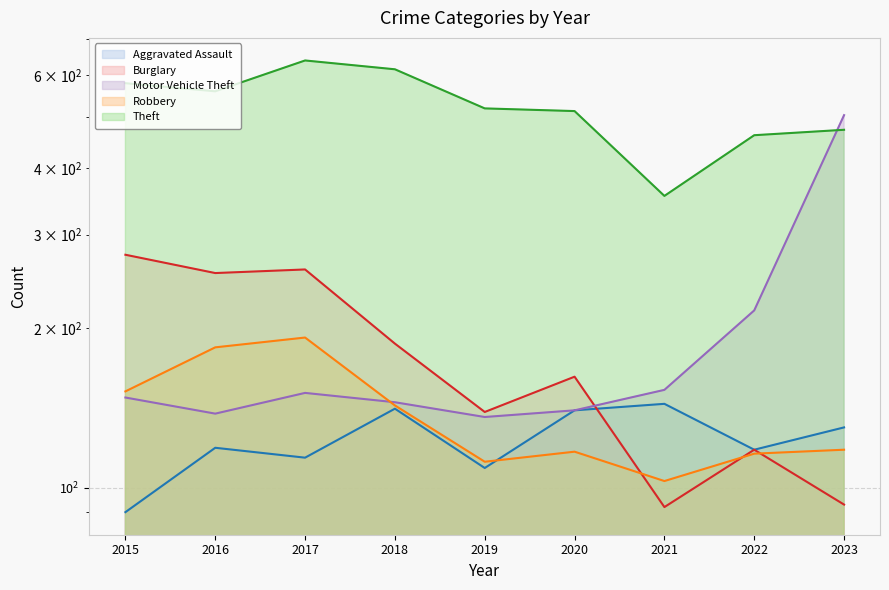

How many interior local valleys does the Robbery series have?

2